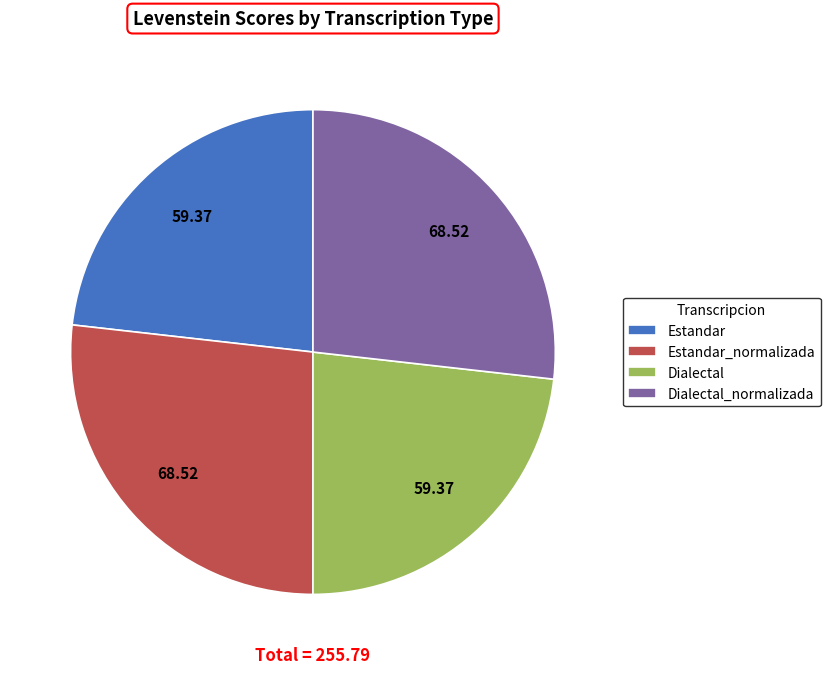

The Dialectal_normalizada slice represents 27% of the pie. True or false?

True